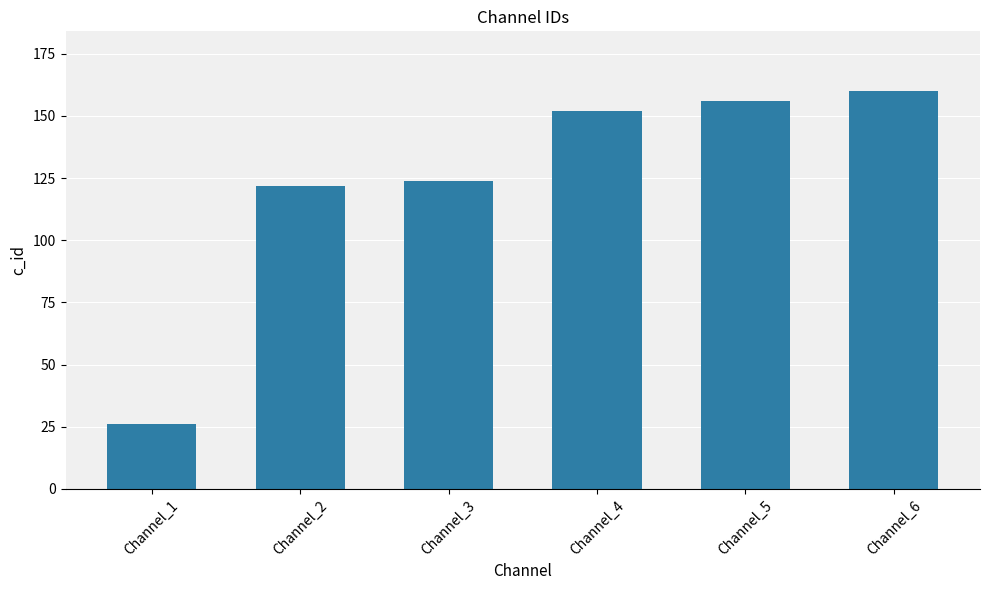

What value does the data have at Channel_6, to the nearest 5?

160